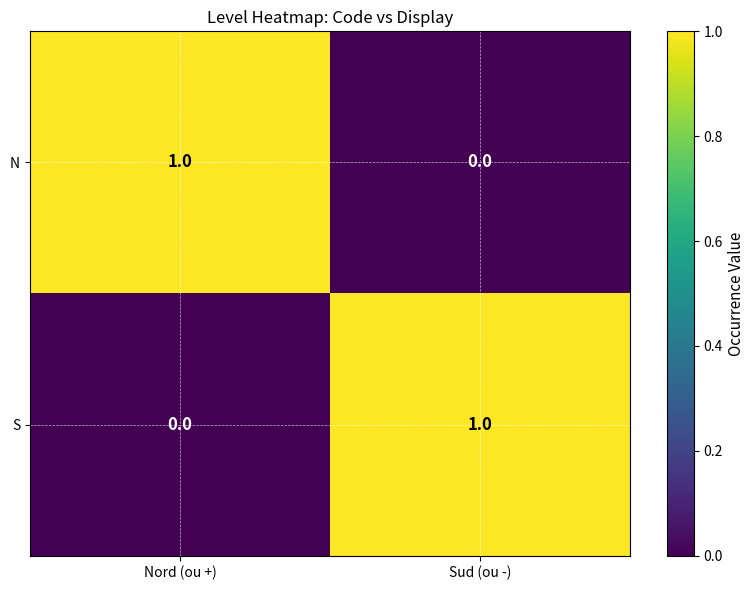

Rank the categories by S value from lowest to highest.

Nord (ou +), Sud (ou -)